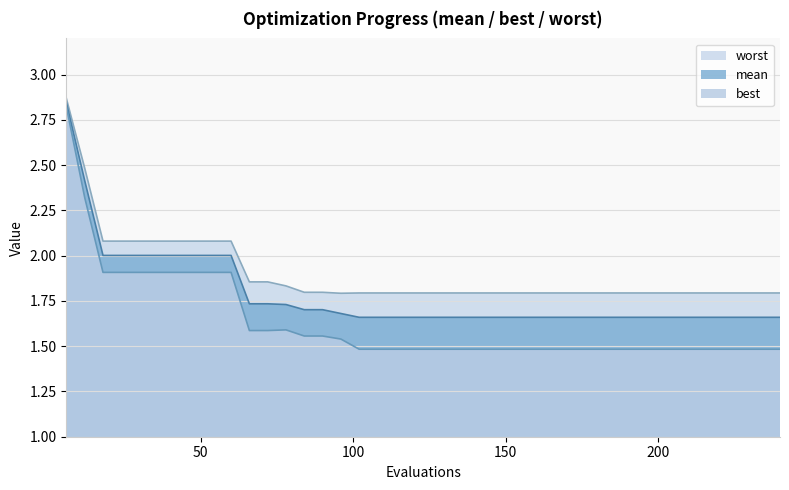

Which series has the largest total across all categories?

worst